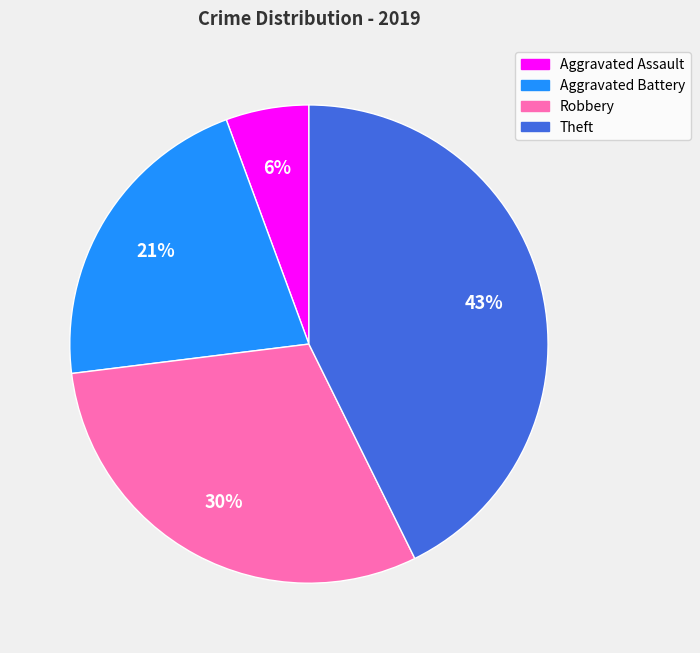

Is there a majority slice in this chart?

No